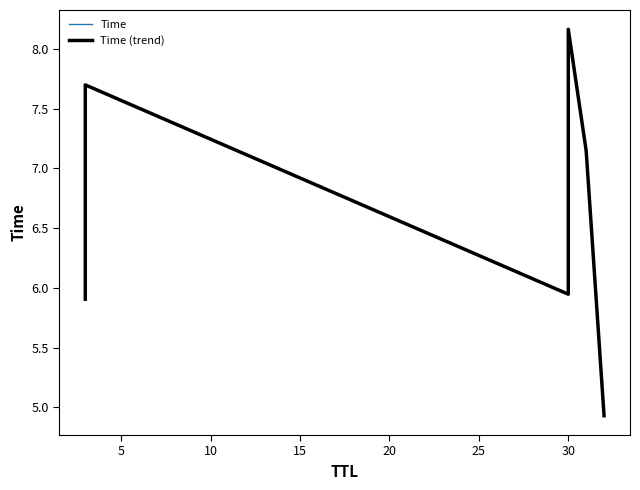

Which series has the widest spread of values?

Time